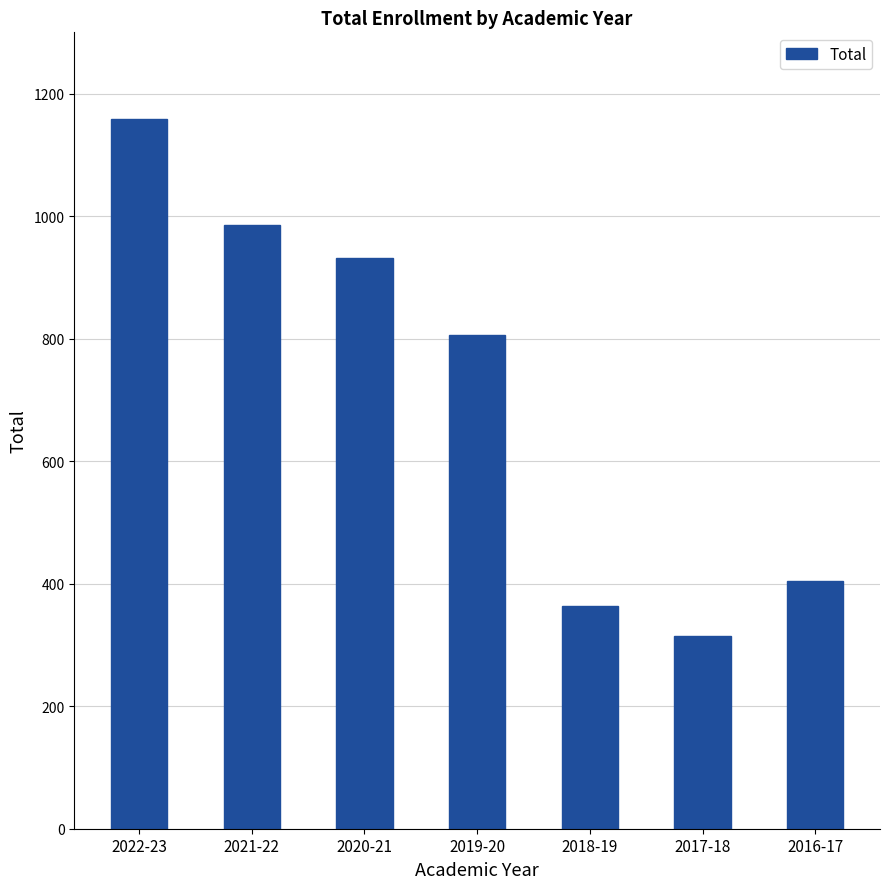

What is the sum of all values?

4964